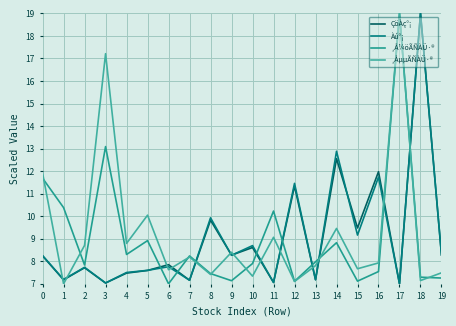

List the series in order of their peak value, highest first.

ÇöÀç°¡, Àú°¡, ¸Å¼öÃÑÀÜ·®, ¸ÅµµÃÑÀÜ·®